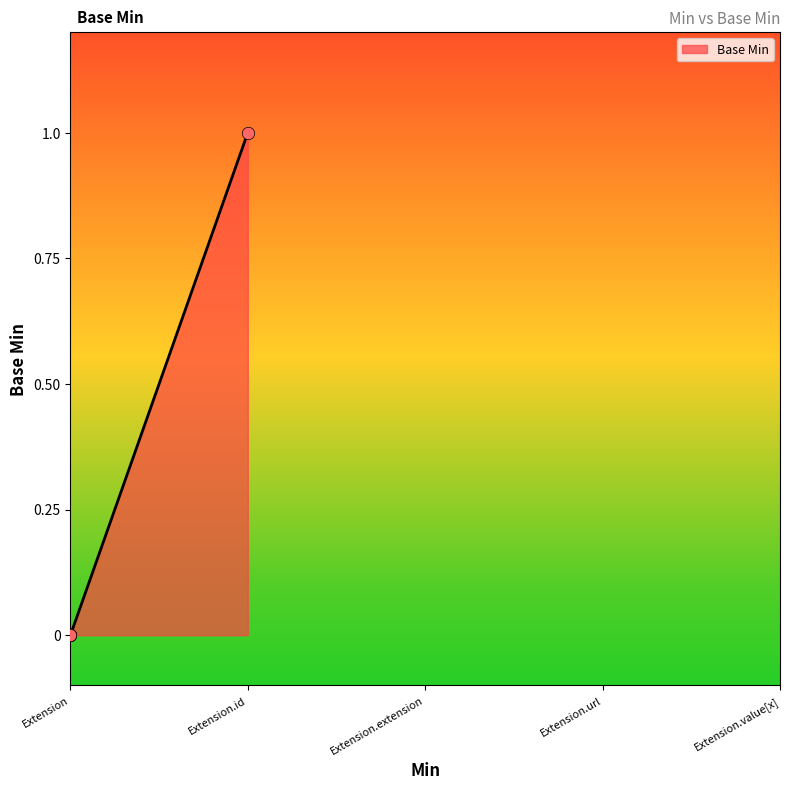

Between Extension and Extension, which is larger?

Extension